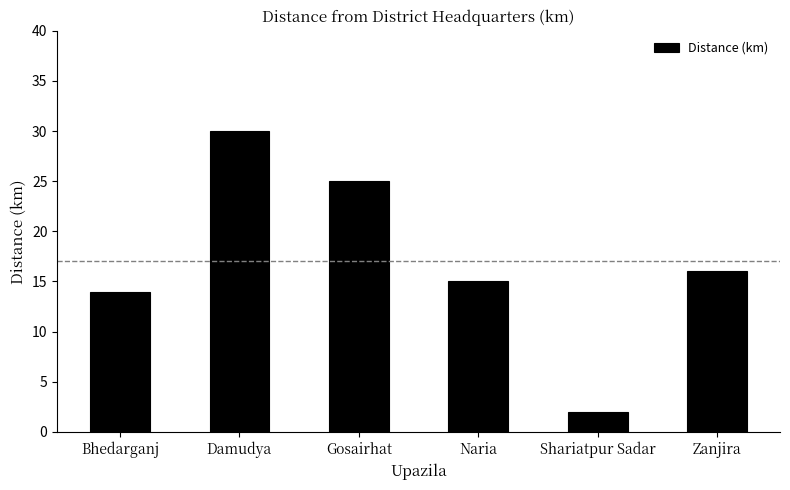

What is the difference between the second highest and minimum values?

23